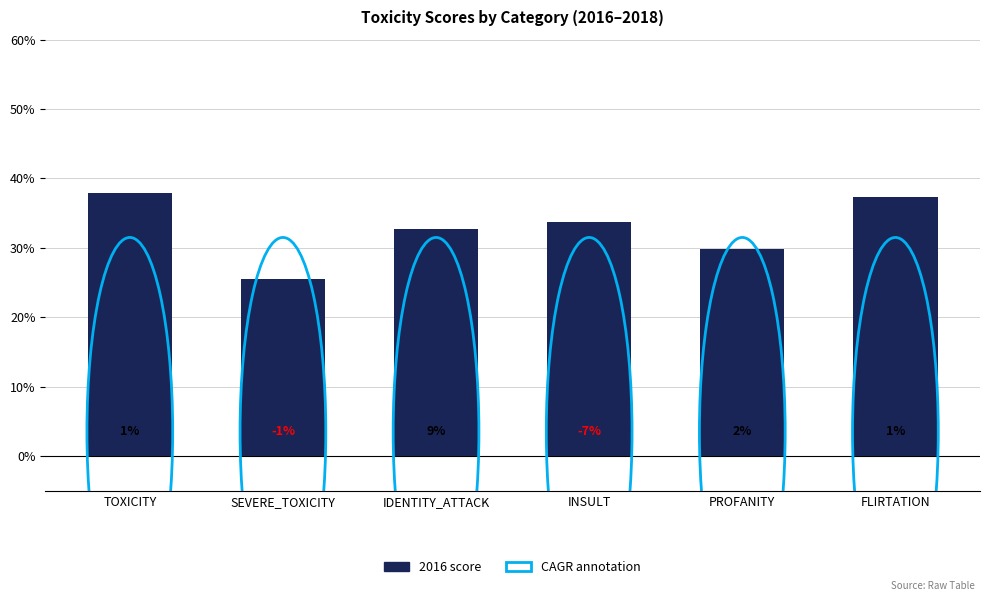

Which category has the lowest value across all series?

SEVERE_TOXICITY